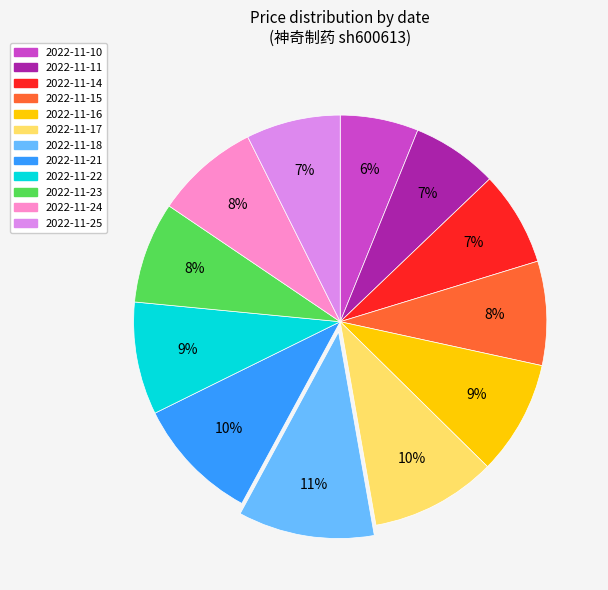

Which slice is the largest?

2022-11-18